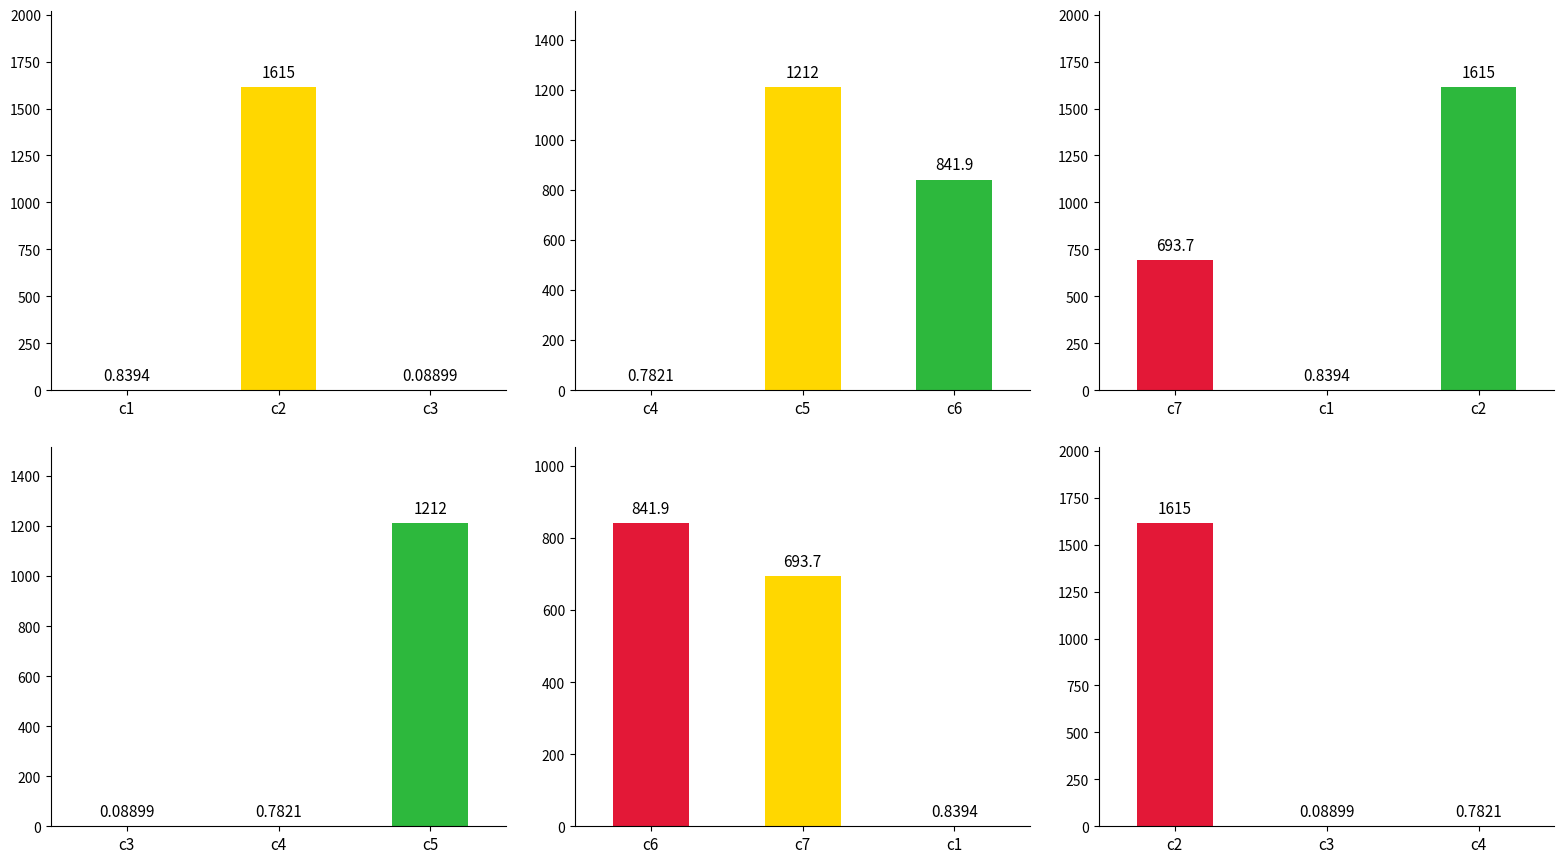

Count the number of data series in this chart.

6